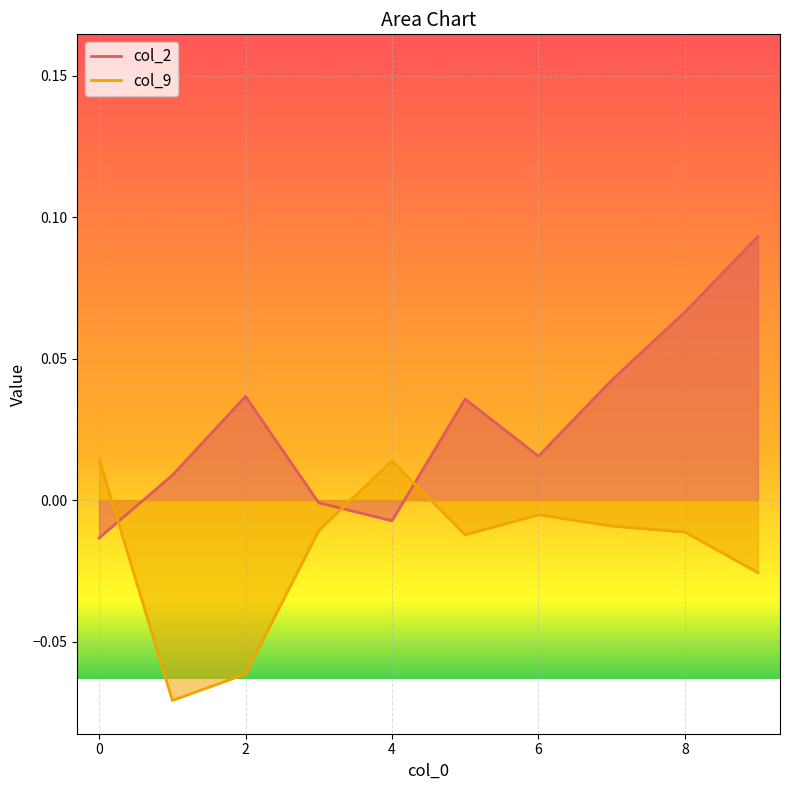

What is the maximum value shown in the chart?

0.1